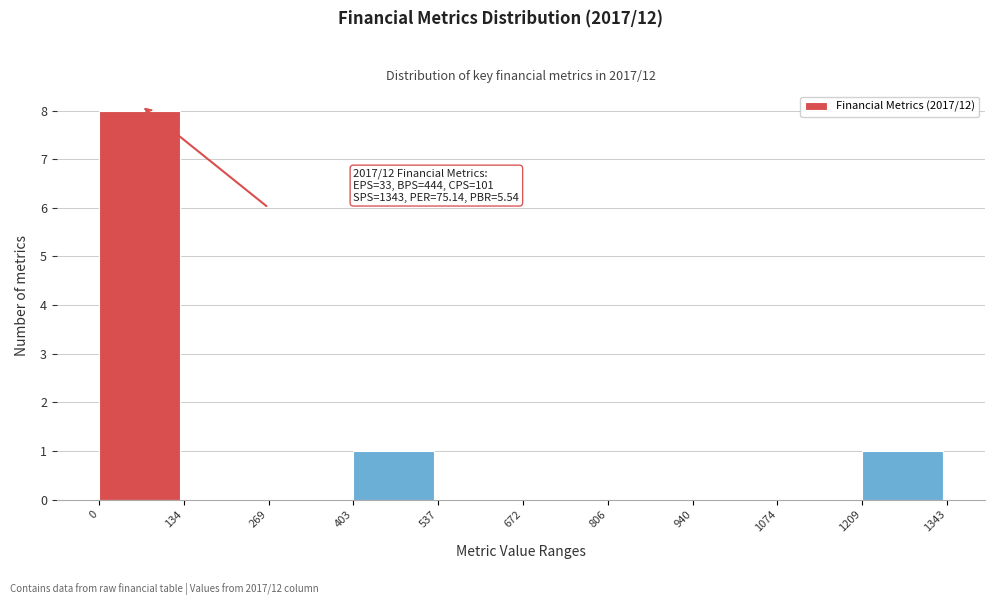

Over which range of the x-axis is the bar tallest?

0 to 134